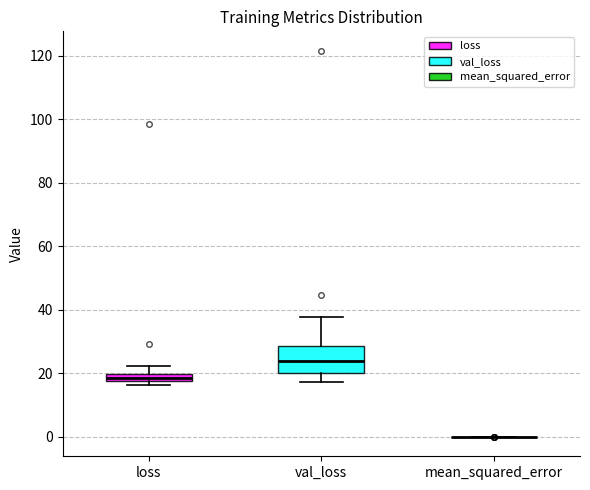

Where does the upper whisker of the box for loss end on the y-axis? The values are not printed on the chart, so give them approximately, as read against the axis.

22